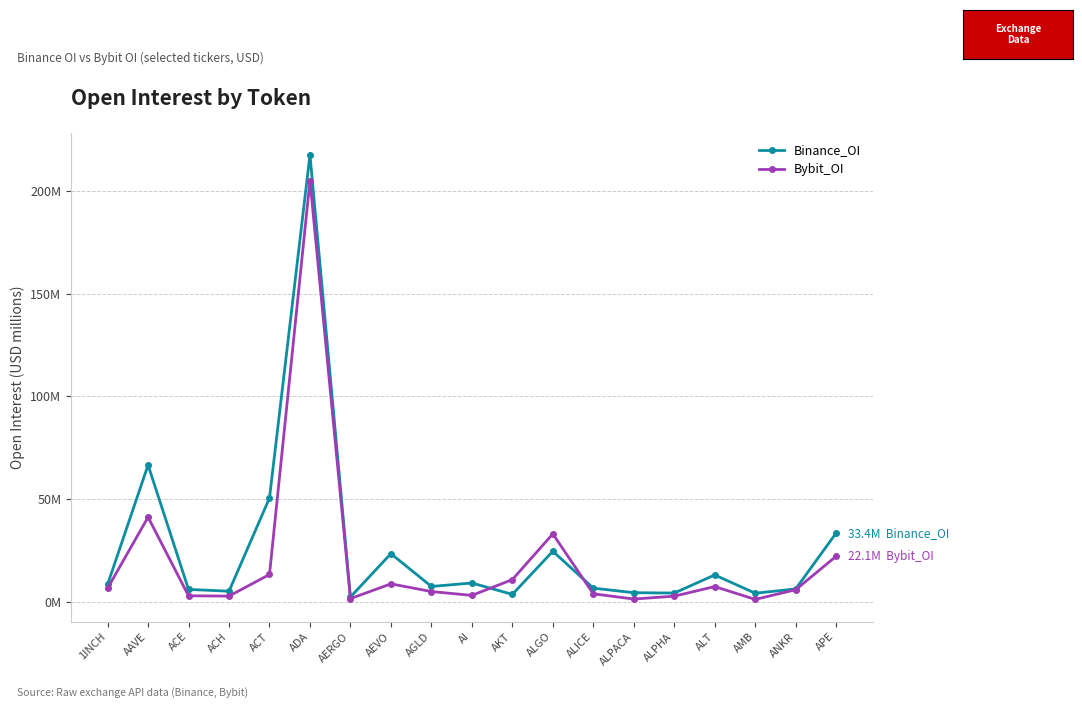

Rank the series by their average value, from lowest to highest.

Bybit_OI, Binance_OI